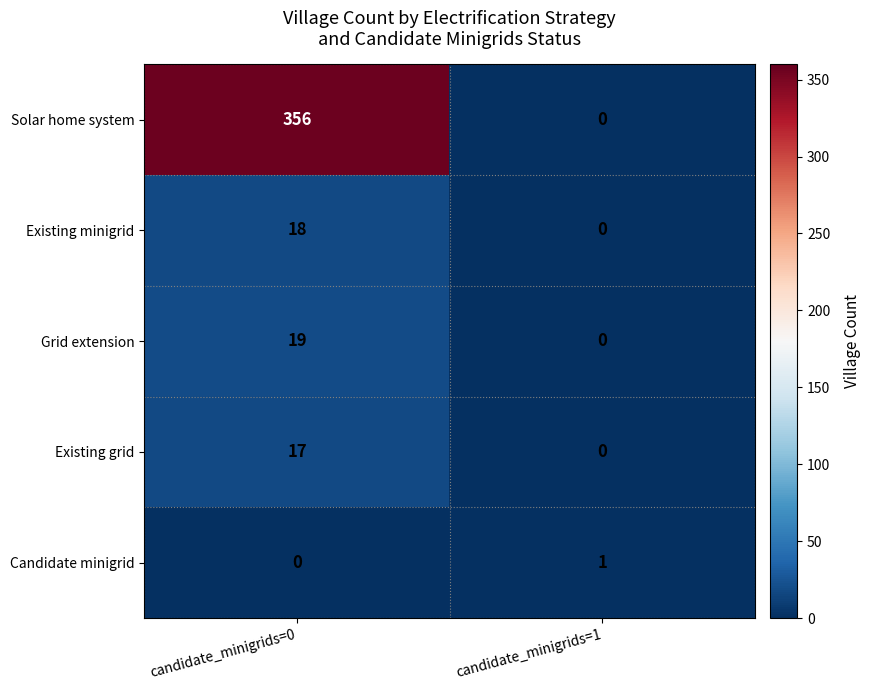

Rank the series by their maximum value, from highest to lowest.

Solar home system, Grid extension, Existing minigrid, Existing grid, Candidate minigrid